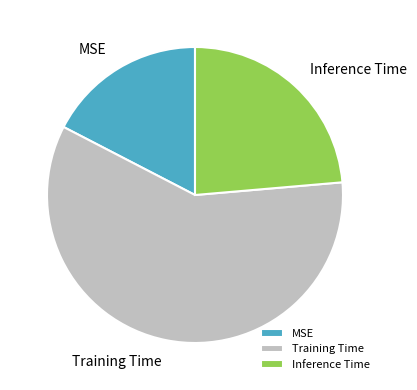

Rank the categories by value from lowest to highest.

MSE, Inference Time, Training Time